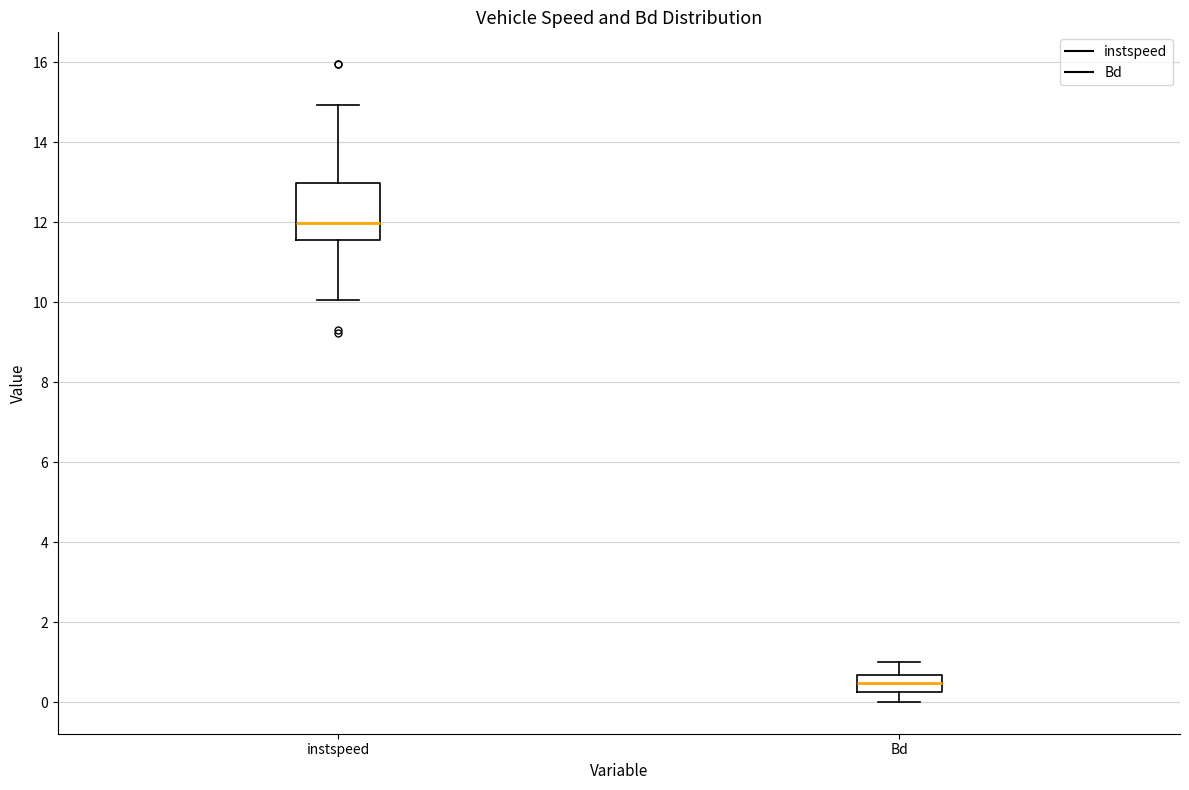

Which box is the tallest, from its lower edge to its upper edge?

instspeed